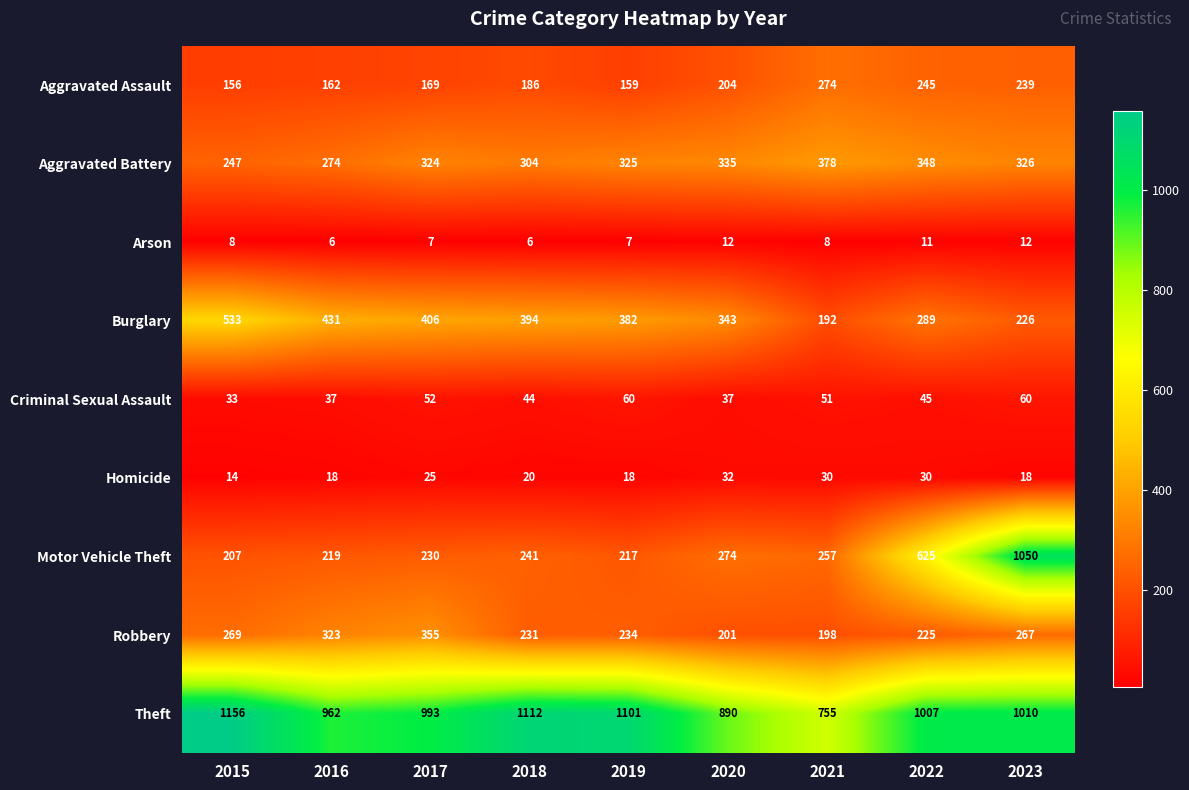

Which series changed the most between 2019 and 2021?

Theft